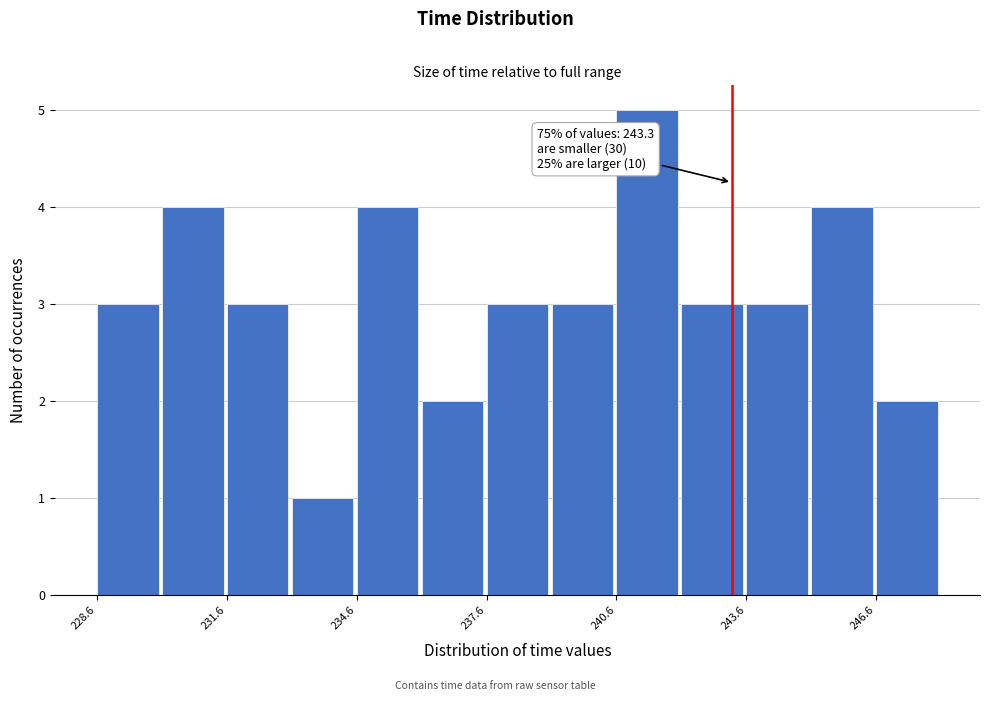

Read against the x-axis, roughly where is the centre of the tallest bar?

241.5